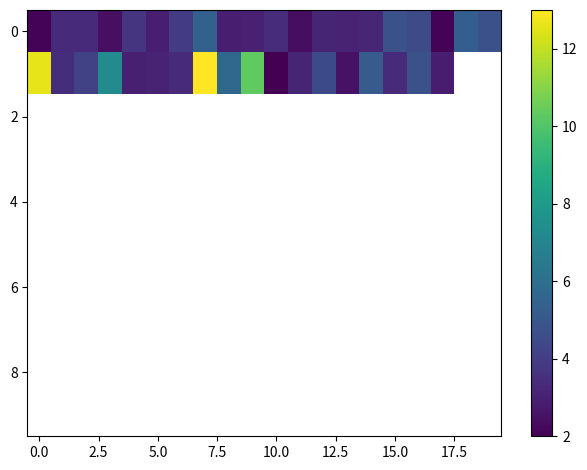

How many values in the row_0 series exceed 3?

13